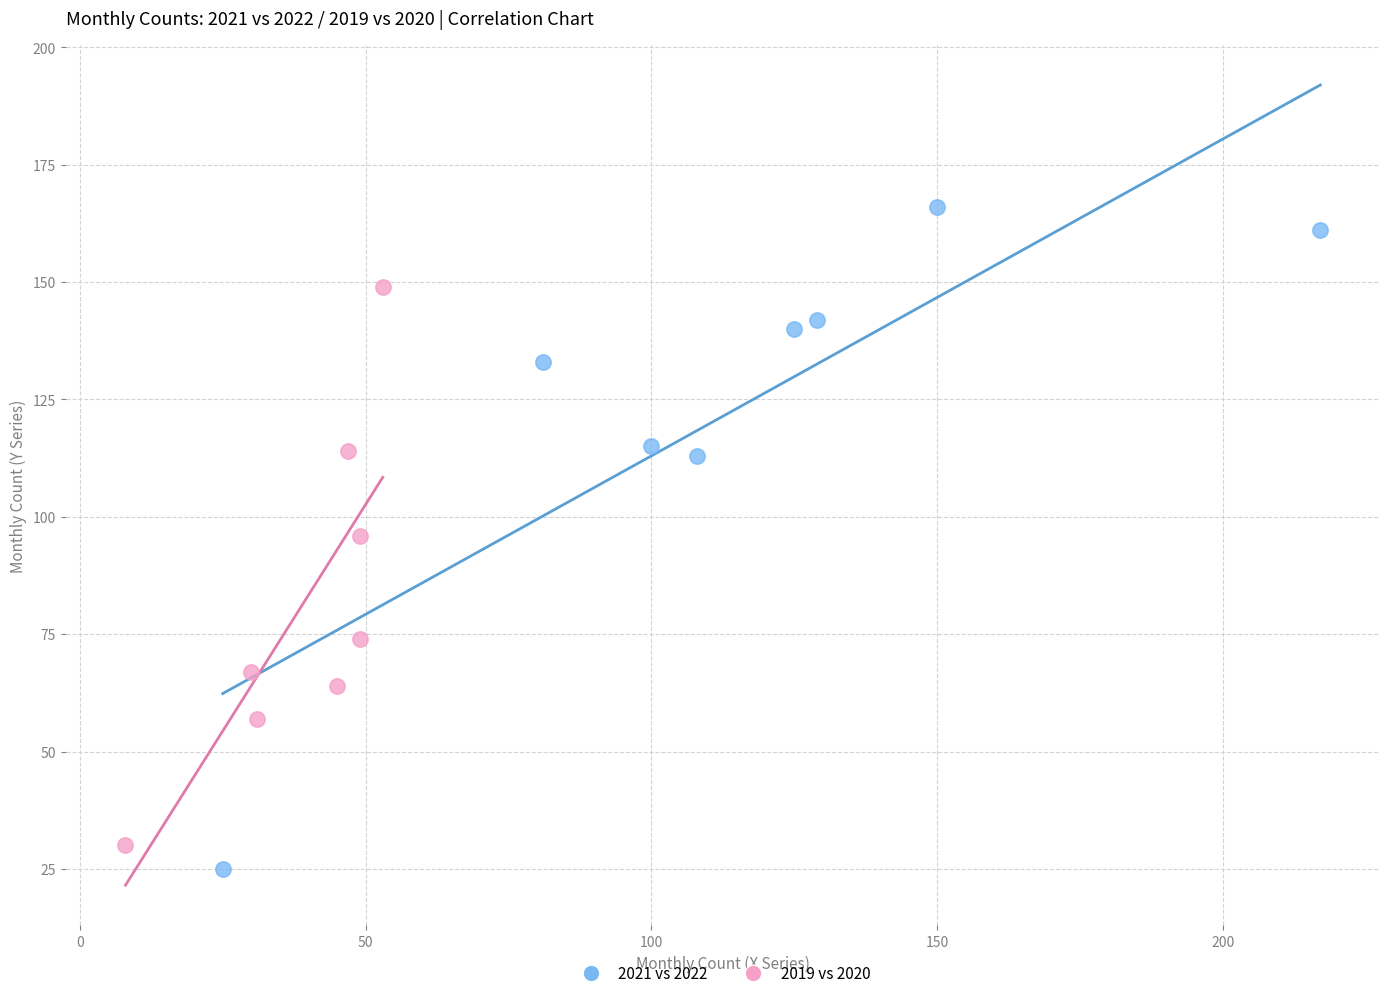

Which series contains the highest Y value?

2021 vs 2022